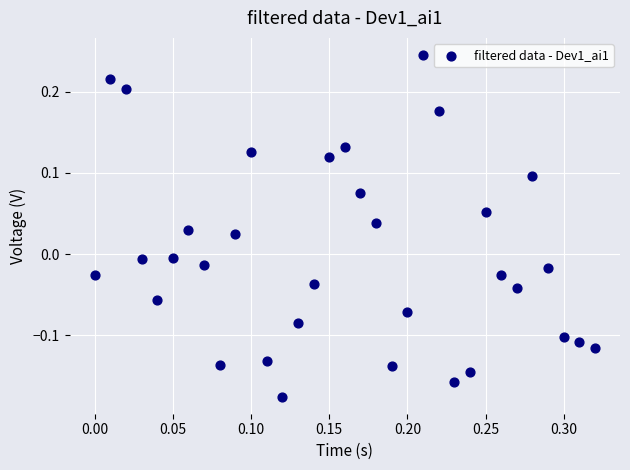

What is the range of Y values (max minus min)?

0.4